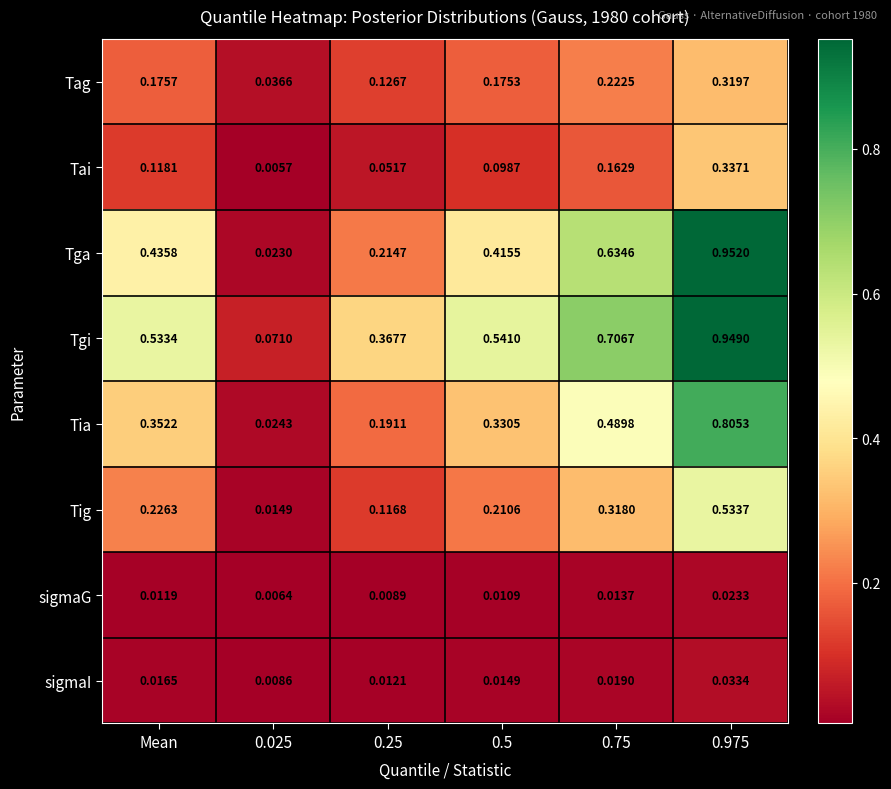

Which series changed the most between 0.25 and 0.975?

Tga